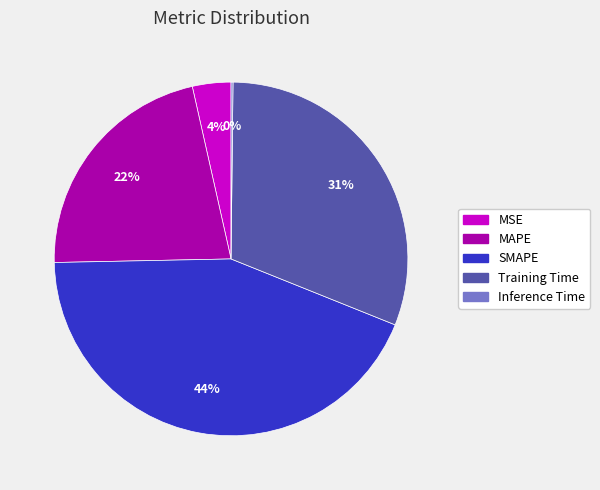

True or false: SMAPE accounts for 44% of the total.

True